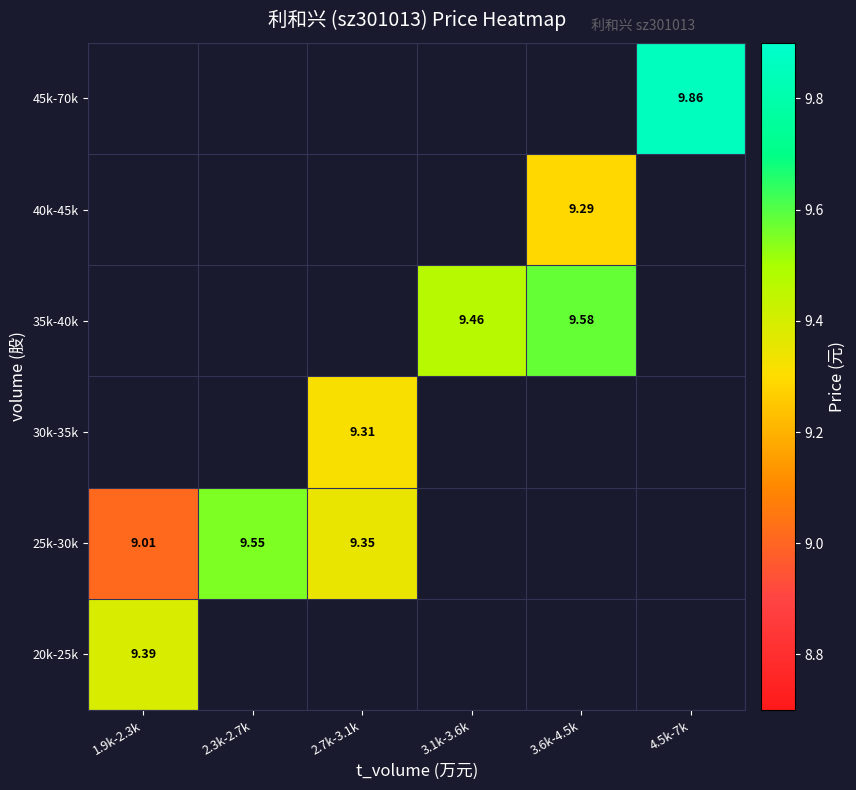

How many data points does each series have?

6